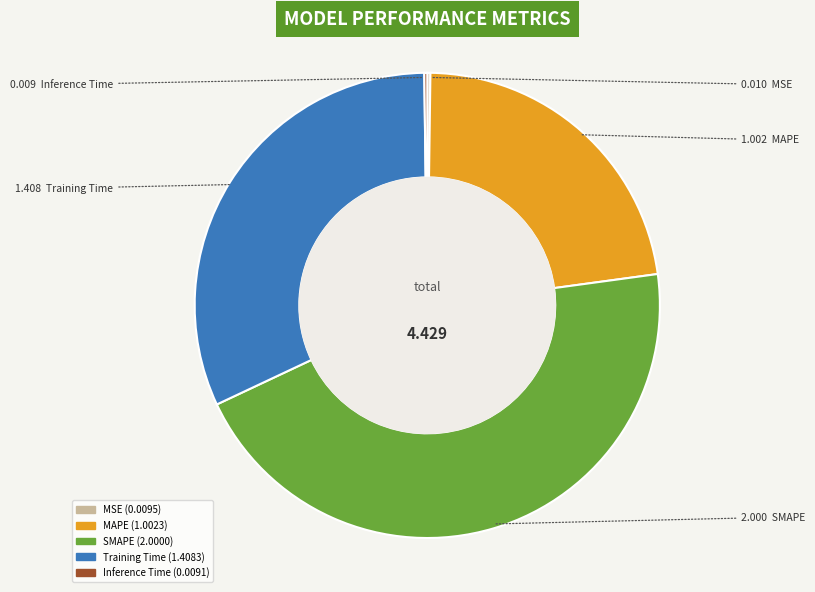

Combined, do MAPE and SMAPE account for over 50%?

Yes